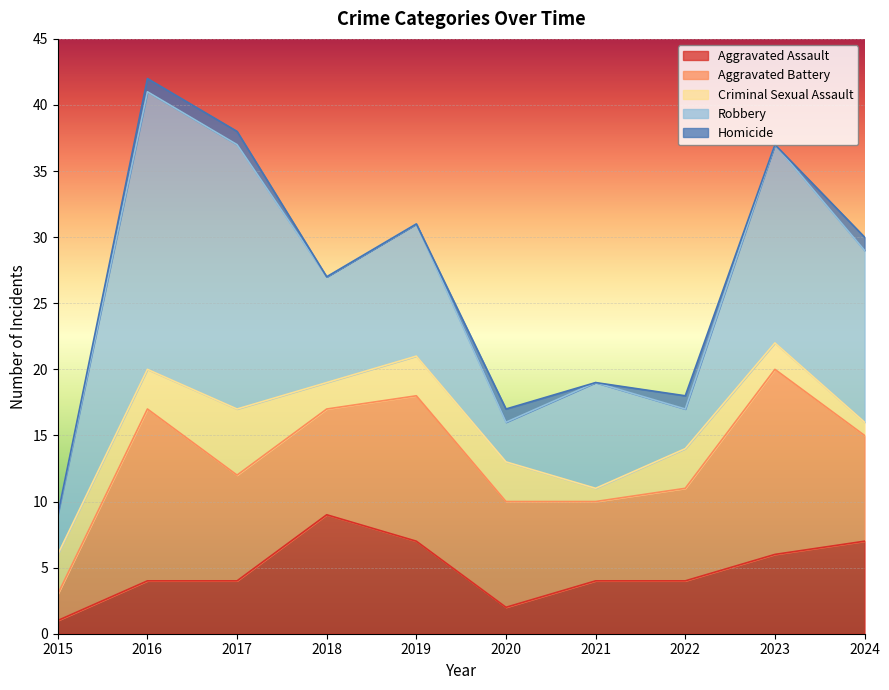

What is the total value across all series at 2018?

27